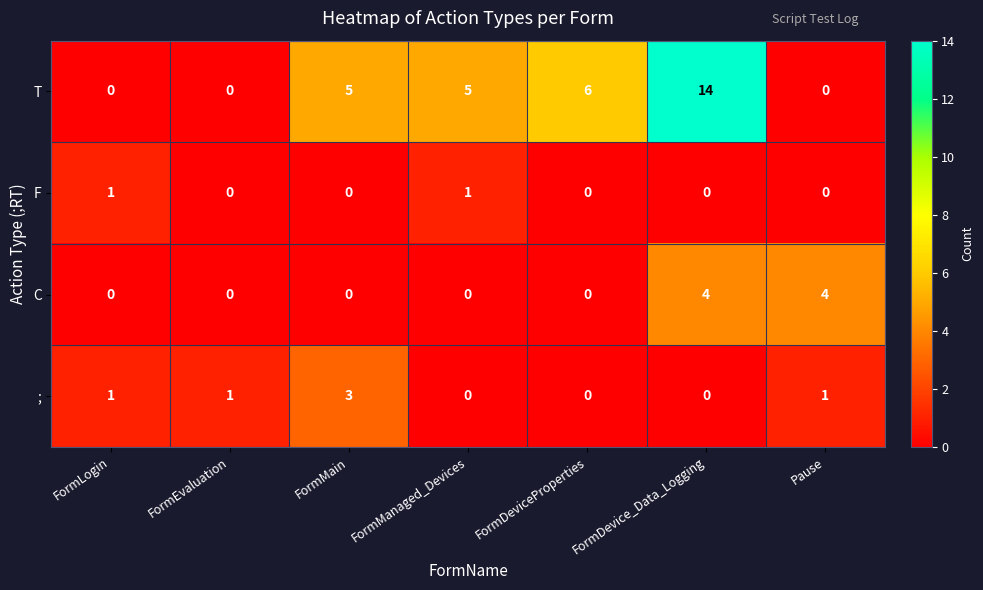

What is the sum of the T values at FormManaged_Devices and FormEvaluation?

5